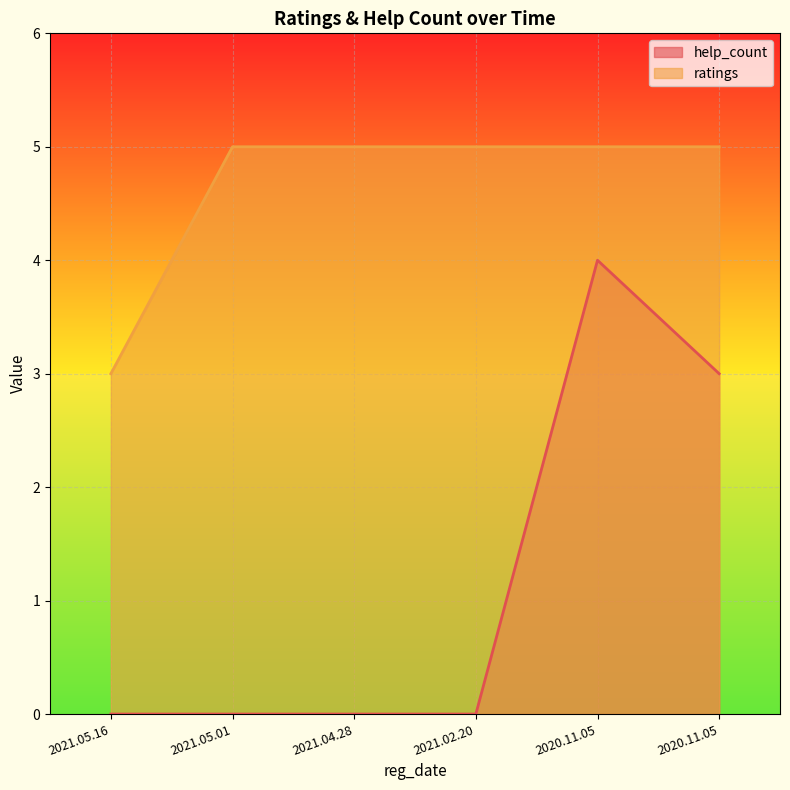

True or false: ratings and help_count cross at least once.

False